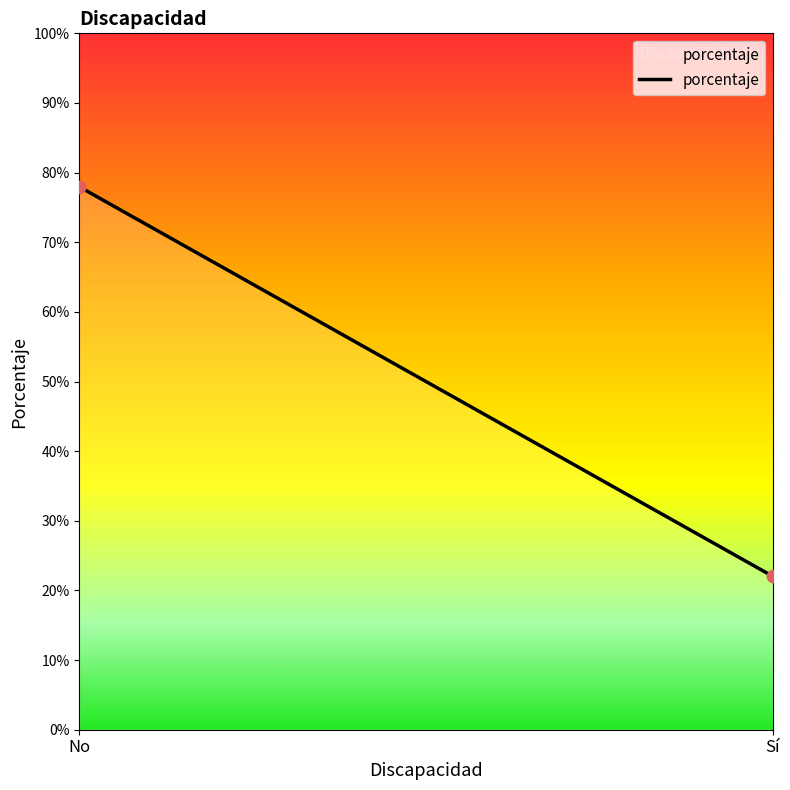

What is the average Y value?

50.0